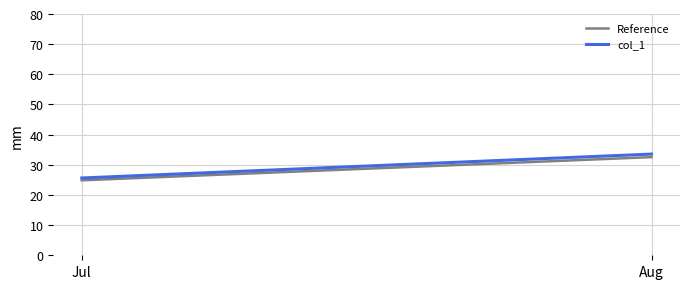

What is the sum of the Reference values at Aug and Jul?

57.4